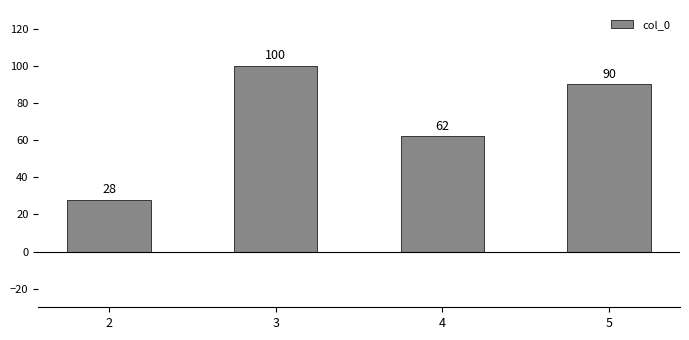

What is the change in value from 2 to 3?

+72